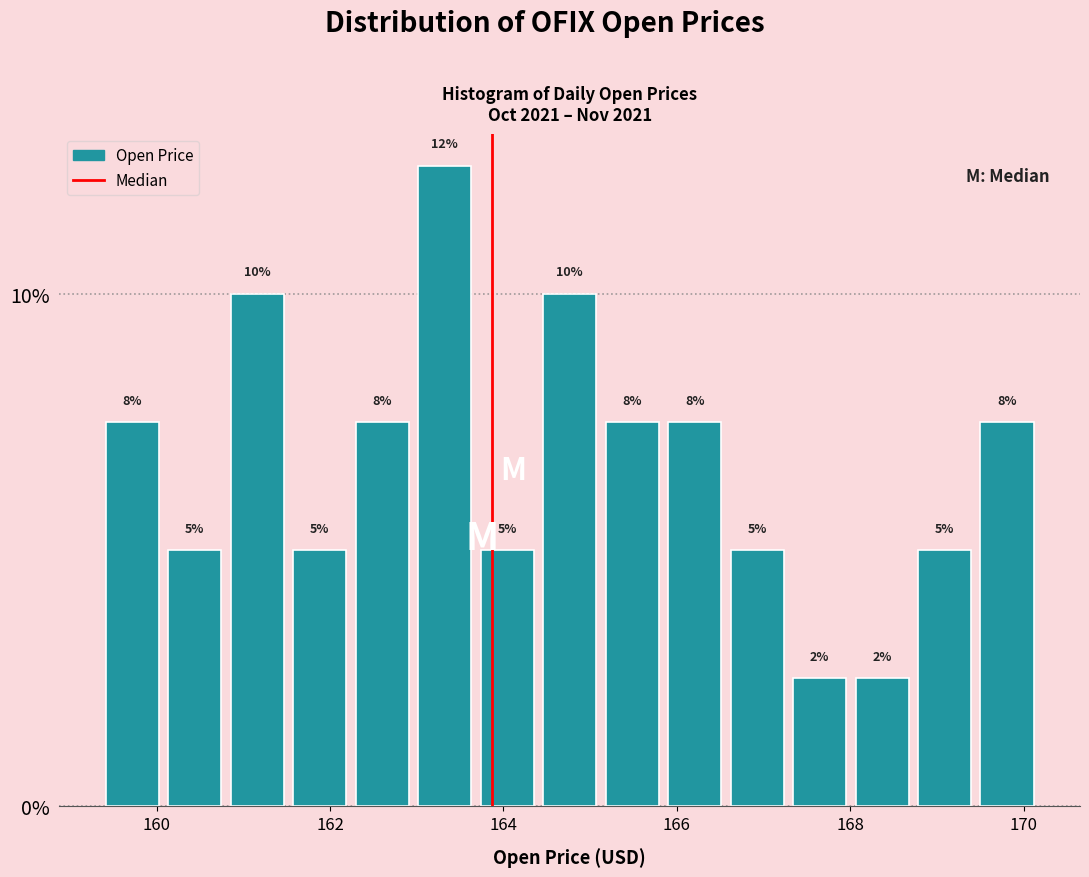

Around what value on the x-axis is the tallest bar? Give the approximate position of its centre, as read against the axis.

163.4